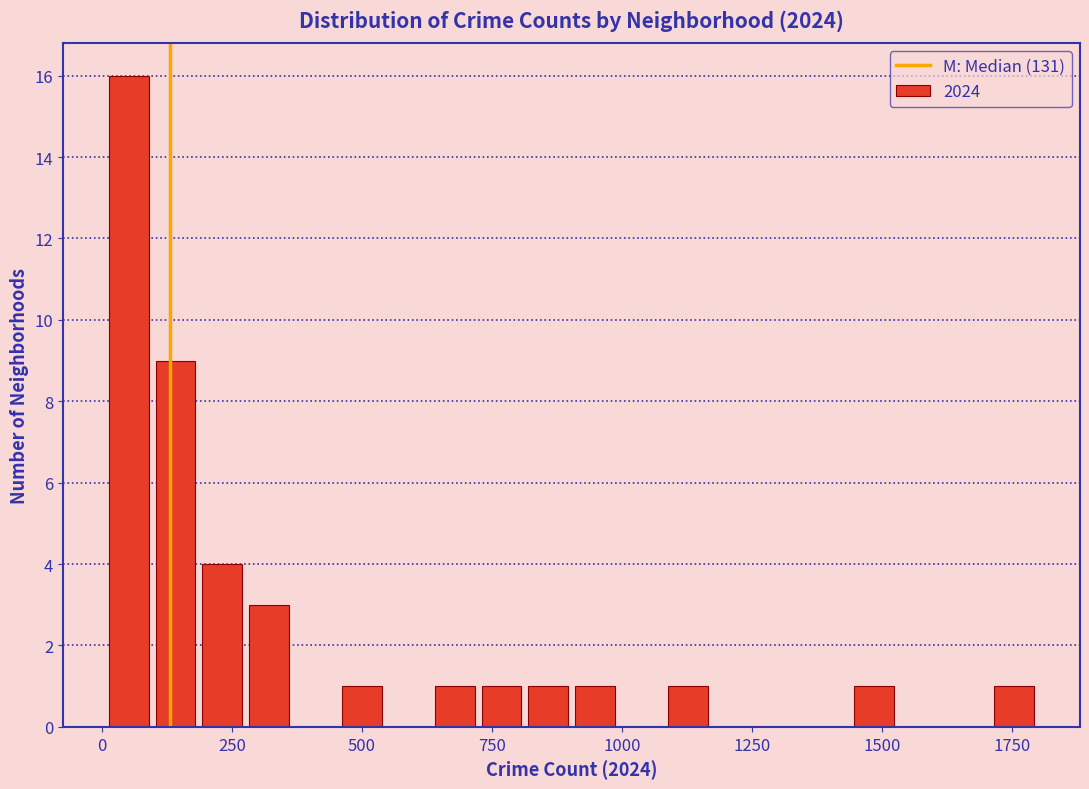

Around what value on the x-axis is the tallest bar? Give the approximate position of its centre, as read against the axis.

50